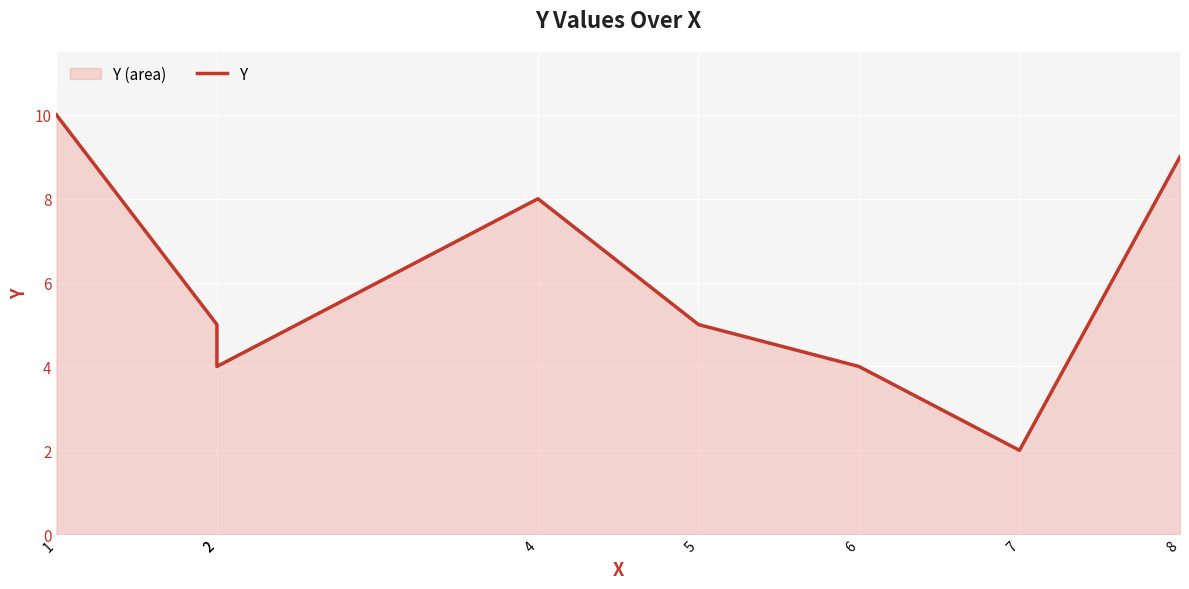

The chart shows a value of 3 at 7. True or false?

False